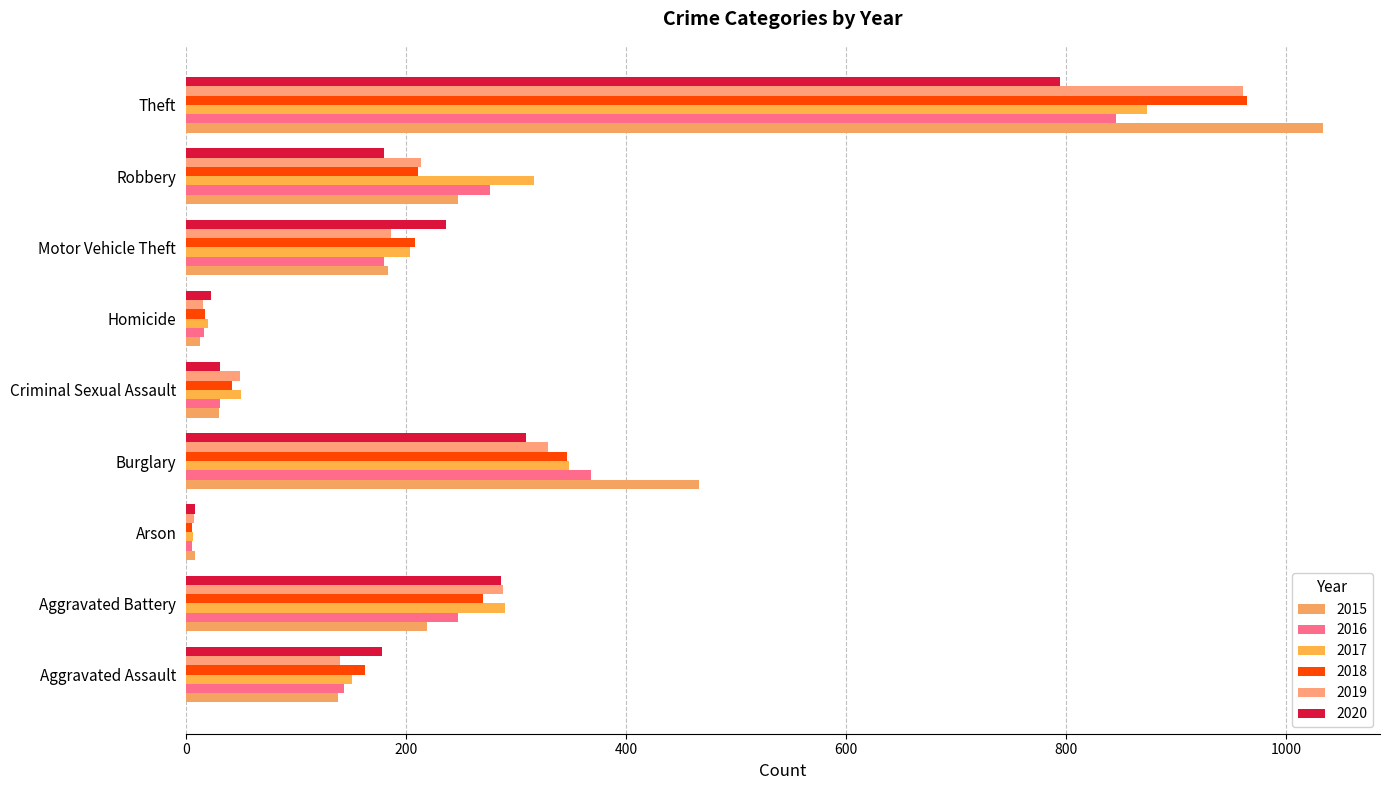

Which series has the largest range (max minus min)?

2015